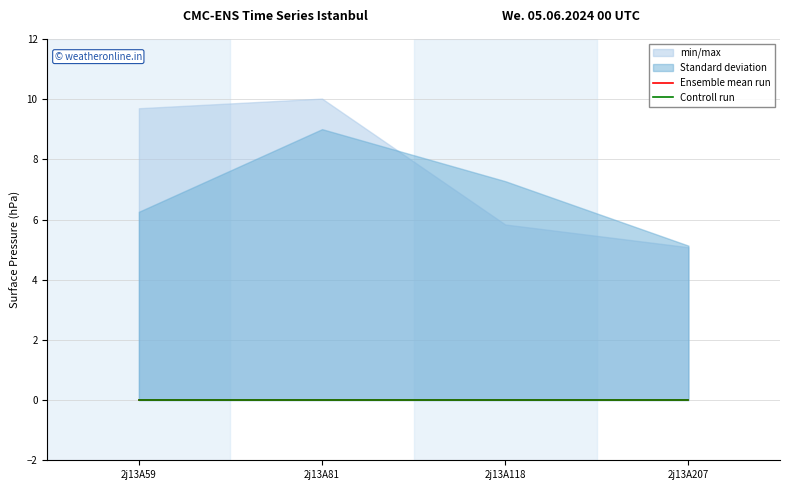

Which label corresponds to the largest value in the chart?

2j13A81